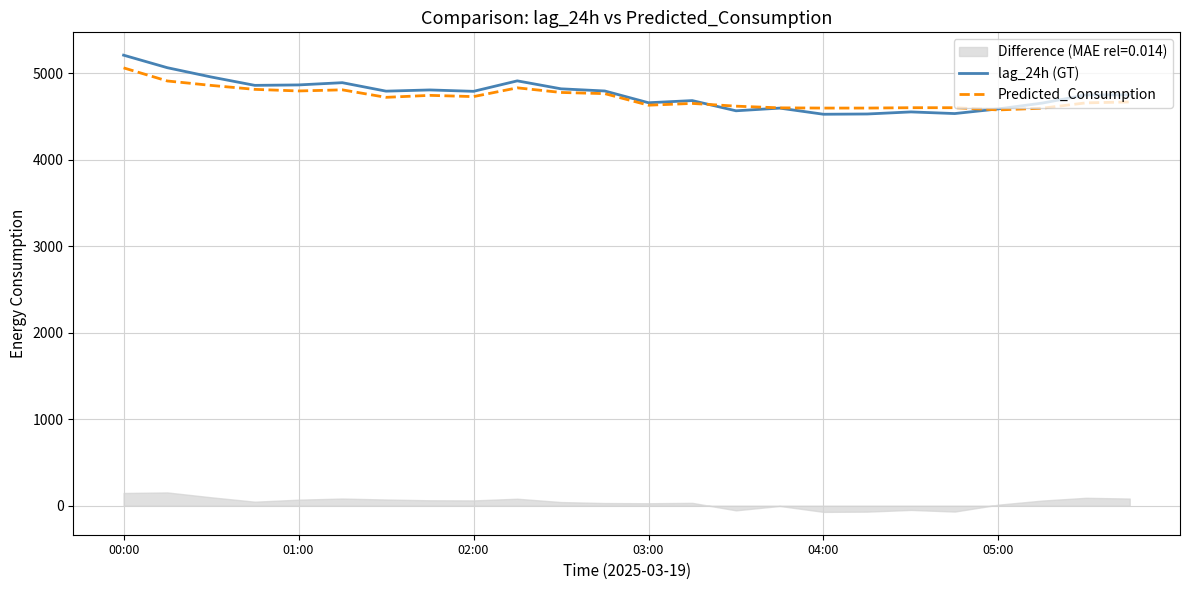

At which label does lag_24h (GT) reach its peak?

00:00